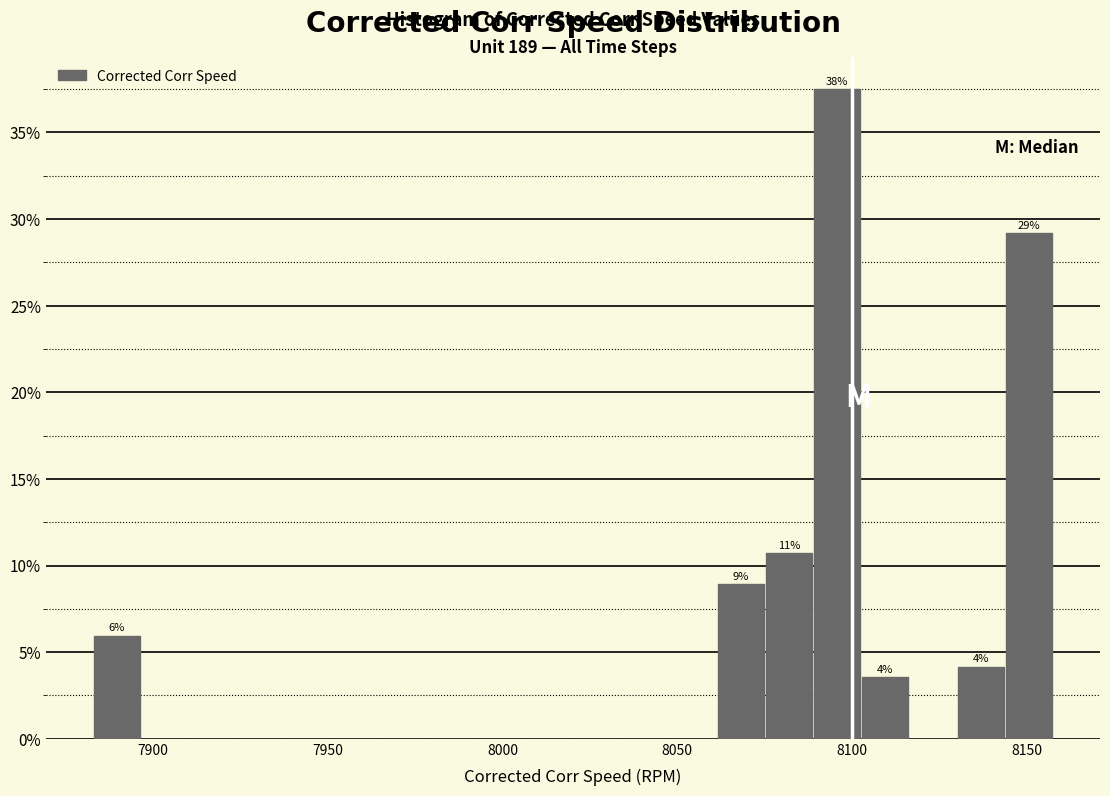

Around what value on the x-axis is the tallest bar? Give the approximate position of its centre, as read against the axis.

8095